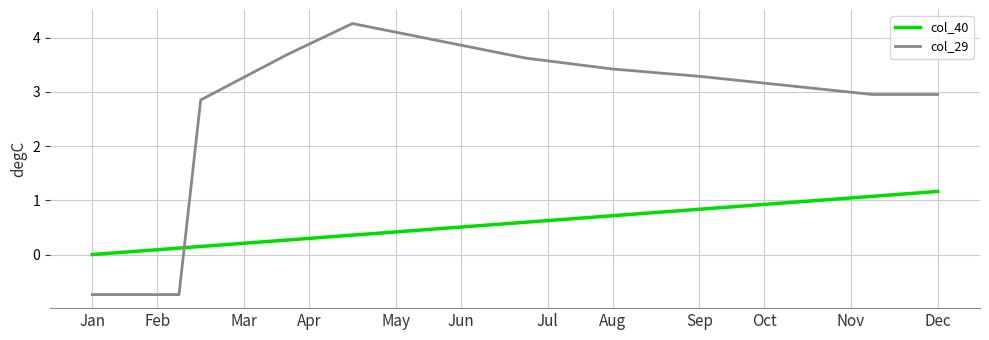

List the series in order of their overall mean, highest first.

col_29, col_40